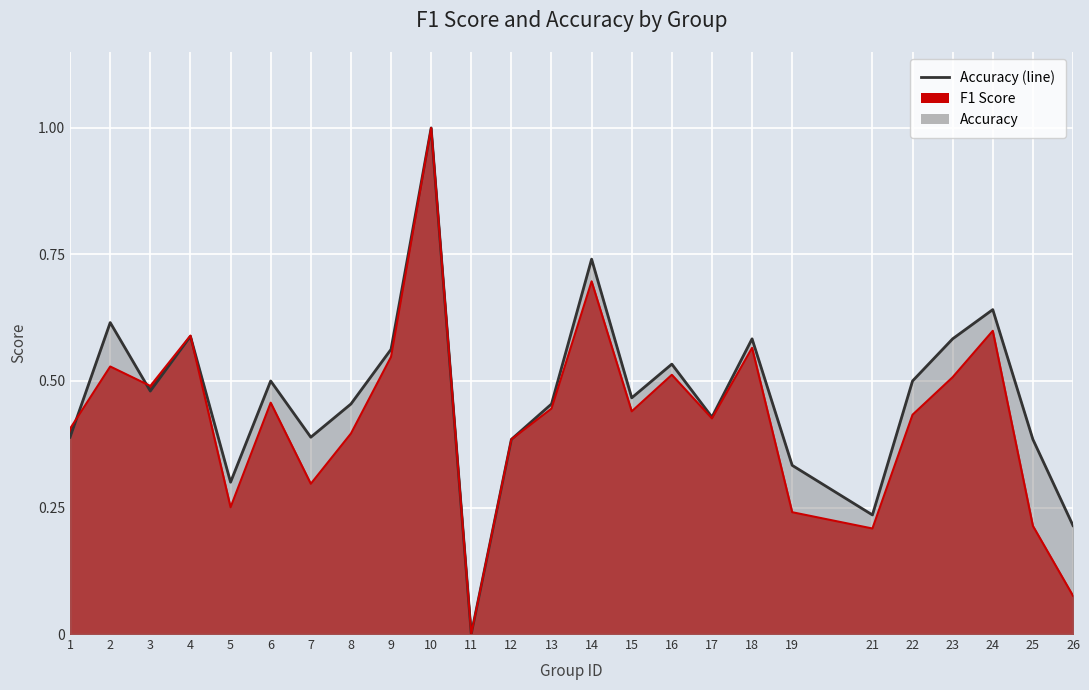

How many lines are shown in the chart?

2